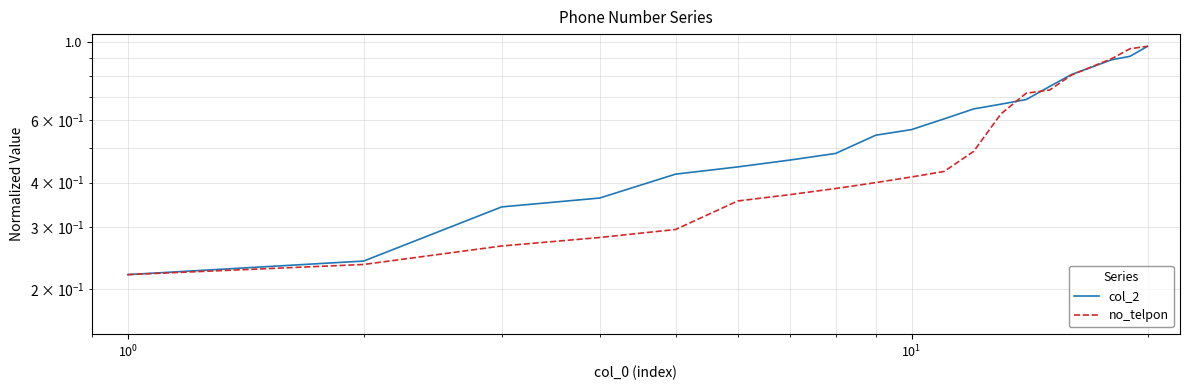

At how many categories does at least one series exceed 0?

20